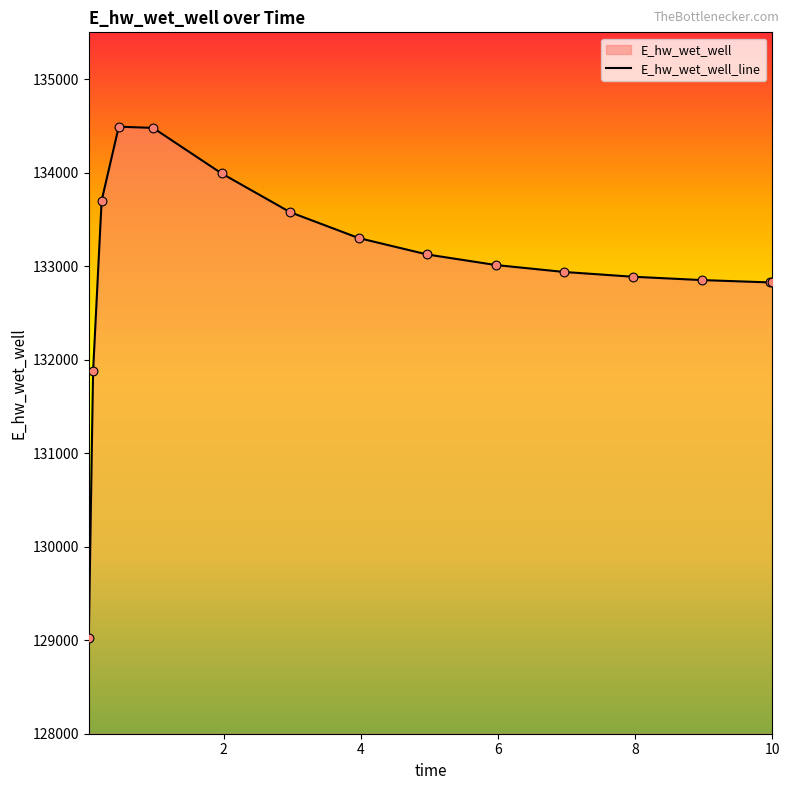

Between 2.96875 and 4.96875, which is larger?

2.96875